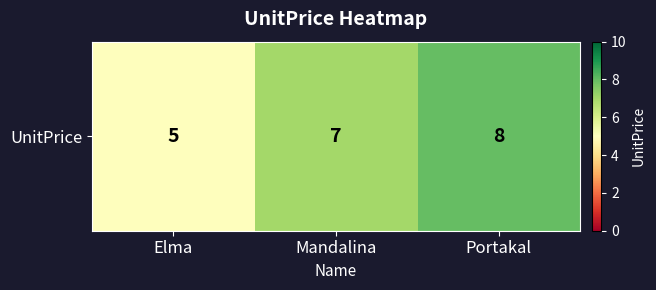

What is the difference between the values at Mandalina and Portakal?

1